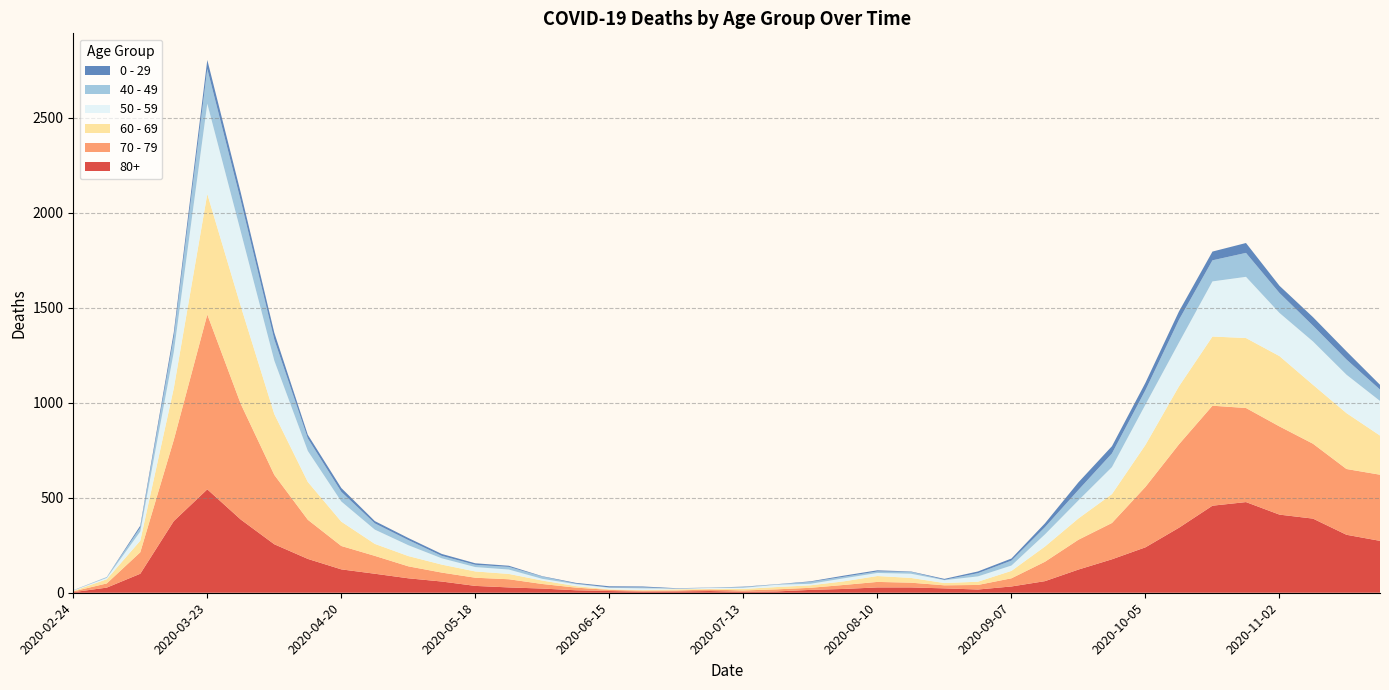

Reading right to left, extract all data points from this chart.

80+: 273	305	390	411	477	458	342	239	176	122	61	33	17	23	28	28	20	15	7	5	9	7	6	9	13	22	28	36	59	76	100	123	178	255	385	544	377	100	27	3
70 - 79: 348	346	394	464	495	526	439	318	191	157	102	43	24	16	25	29	21	11	11	7	8	5	5	6	14	24	43	43	47	63	94	123	206	365	608	920	427	113	22	4
60 - 69: 206	294	310	370	368	364	305	221	152	112	80	39	17	12	25	31	19	13	12	8	3	6	3	3	8	18	28	33	42	54	63	128	199	320	514	634	272	61	22	2
50 - 59: 182	202	228	227	322	290	230	212	142	95	64	28	28	15	22	16	16	8	12	6	5	3	9	8	10	9	23	23	33	57	75	106	163	281	392	475	190	48	7	3
40 - 49: 60	80	83	105	126	111	120	76	72	55	38	26	17	2	10	8	8	10	2	4	1	1	5	2	3	12	14	12	13	27	33	51	66	111	163	183	79	21	5	0
0 - 29: 25	43	45	38	52	46	44	39	38	40	20	11	9	5	2	6	6	3	1	2	1	2	5	6	4	2	6	8	10	11	12	20	19	36	42	47	25	10	0	1